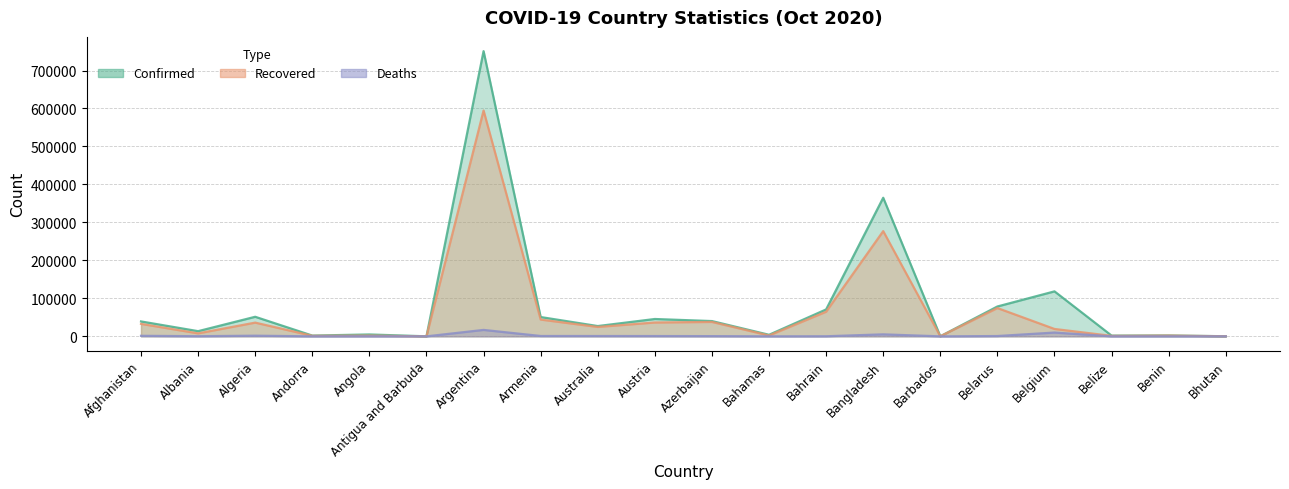

True or false: Confirmed and Recovered cross at least once.

False